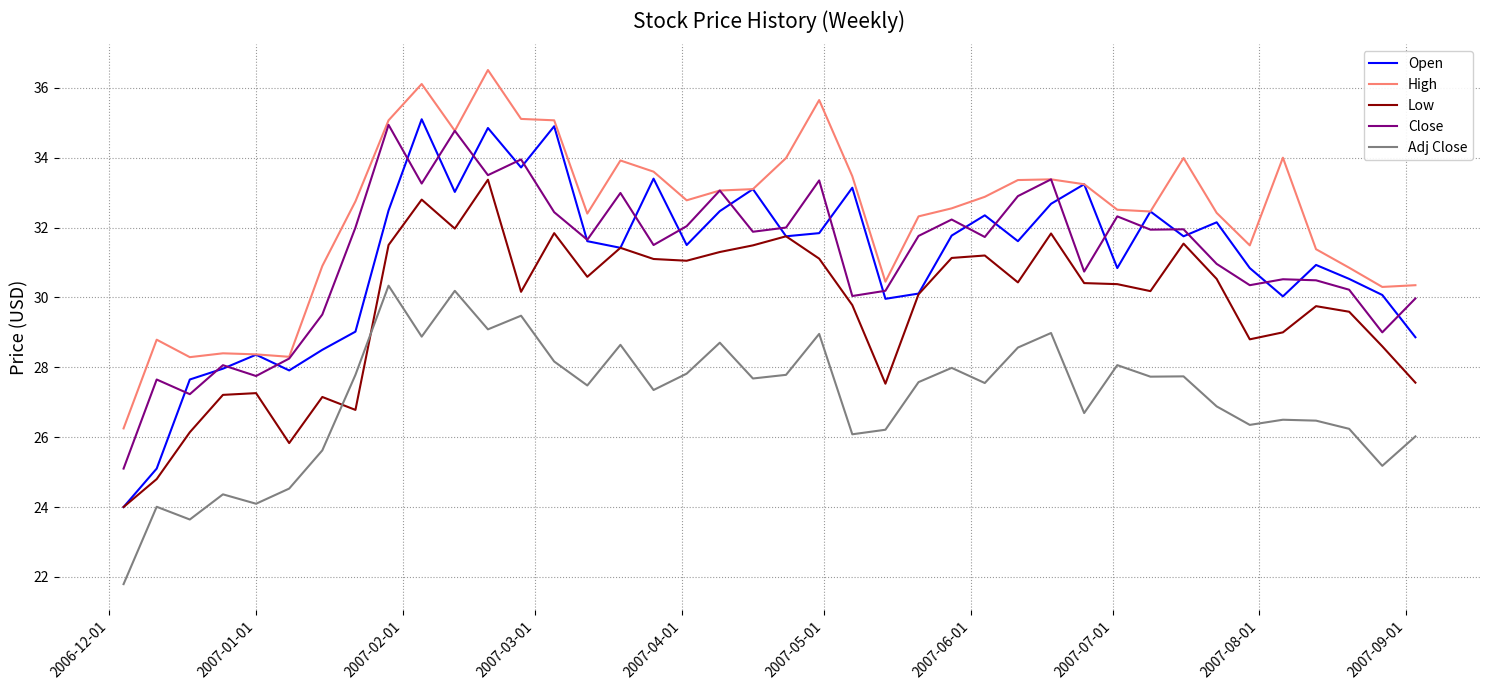

What is the minimum value shown in the chart?

21.8